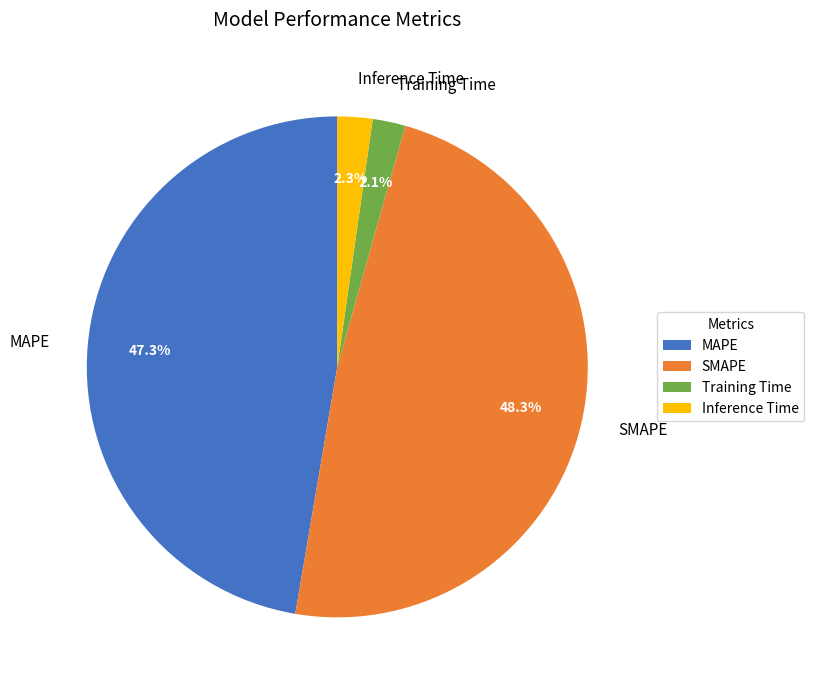

What percentage is NOT represented by MAPE?

52.7%